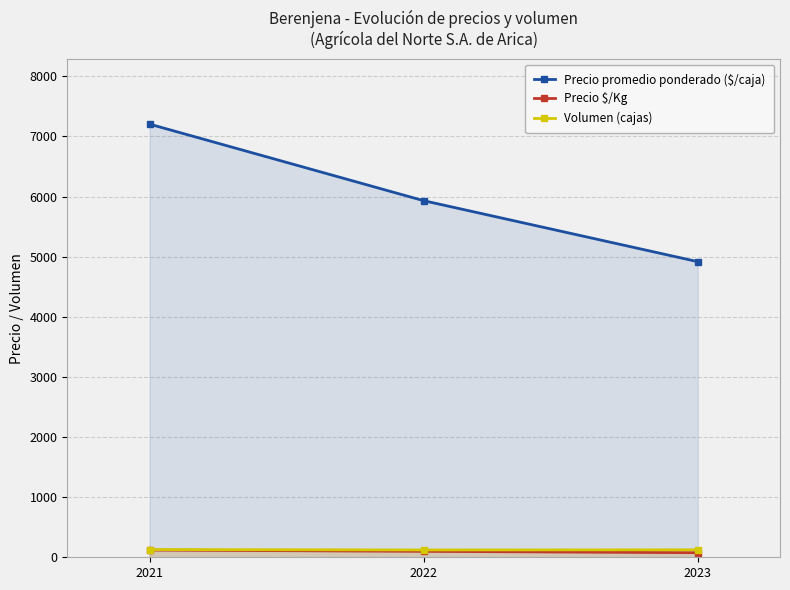

How many lines are shown in the chart?

3